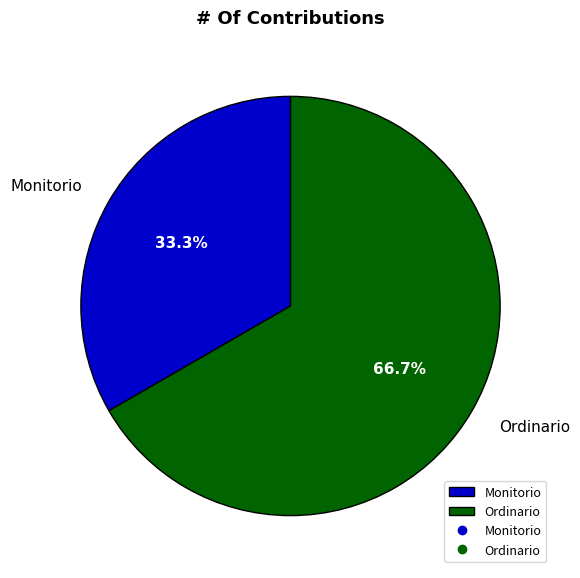

How many slices are in this pie chart?

2